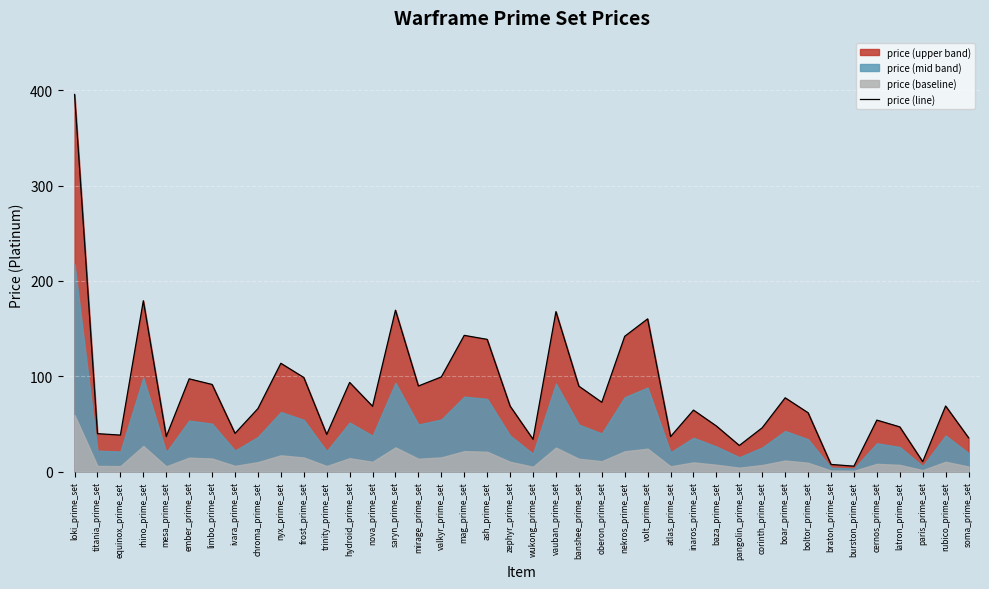

True or false: there are more than 0 points higher than both neighbors.

True